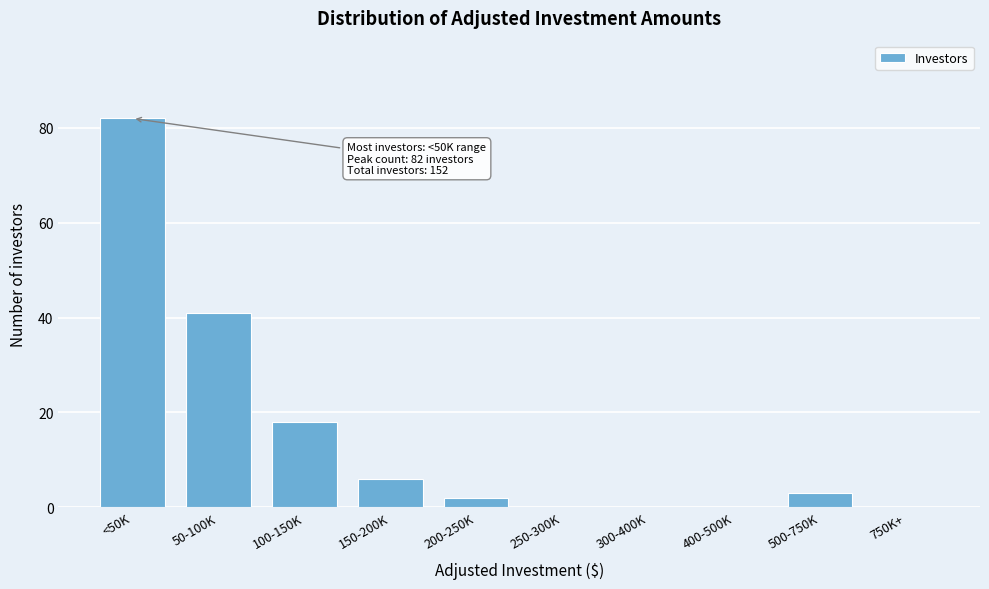

Reading right to left, list all the values displayed in this chart.

750K+=0	500-750K=3	400-500K=0	300-400K=0	250-300K=0	200-250K=2	150-200K=6	100-150K=18	50-100K=41	<50K=82